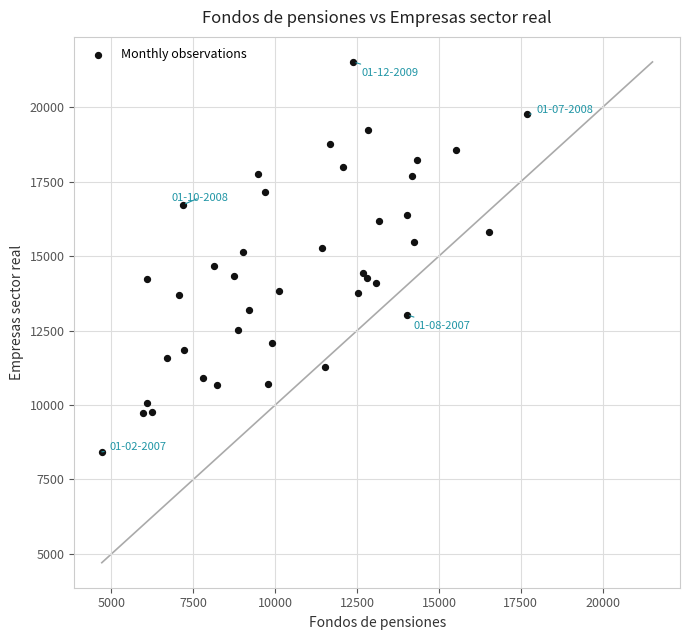

What is the range of X values (max minus min)?

12980